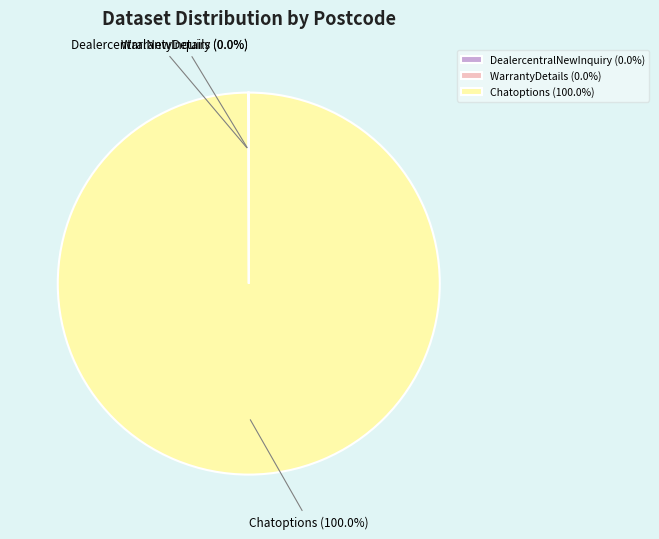

Does any single category account for the majority?

Yes